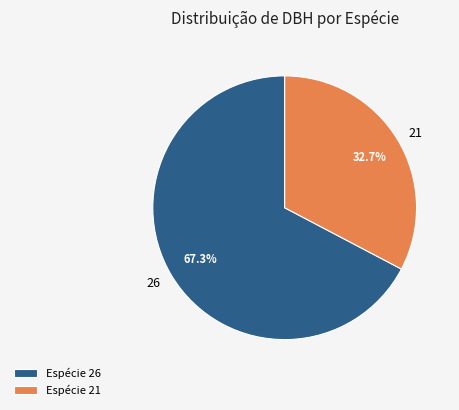

What portion of the pie excludes 21?

67.3%